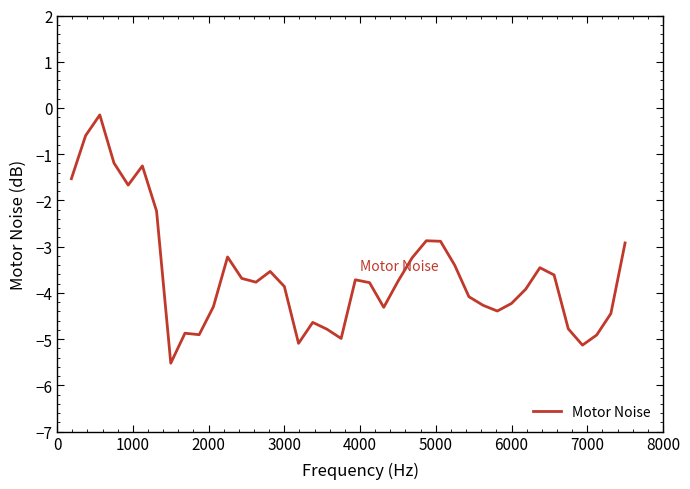

What is the difference between the maximum and minimum values?

5.4